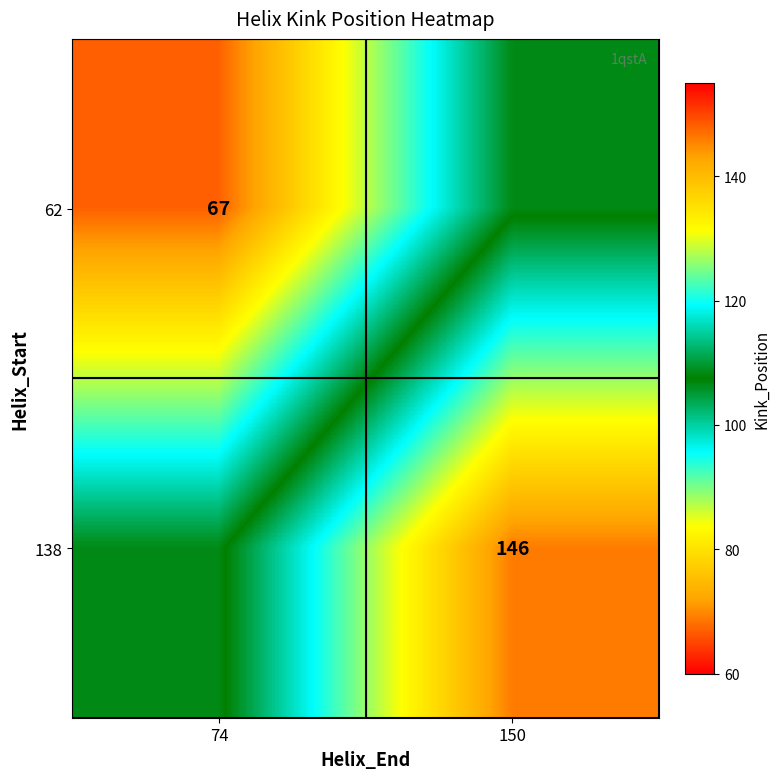

Is it true that 138 equals 146.0 at 150?

True